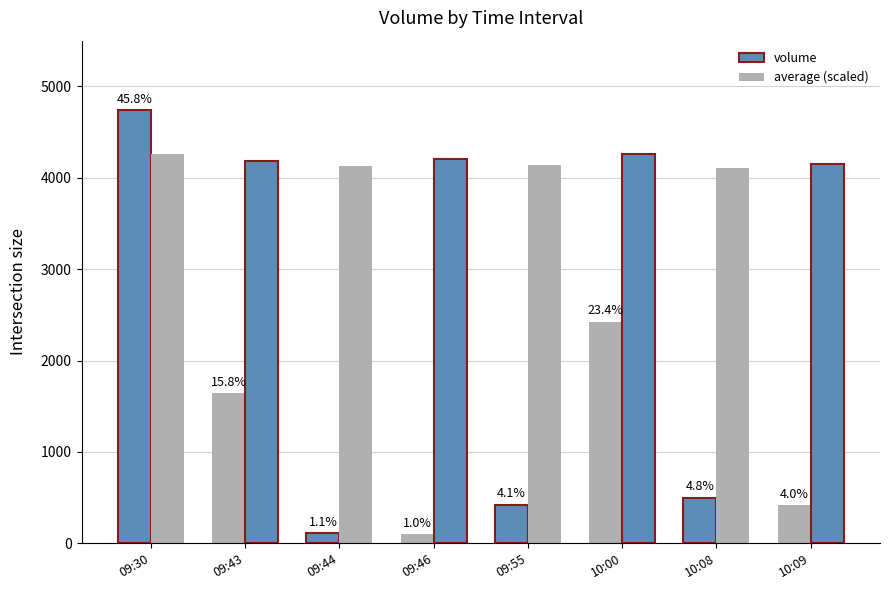

What is the difference between the maximum and second lowest values in the volume series?

4629.0